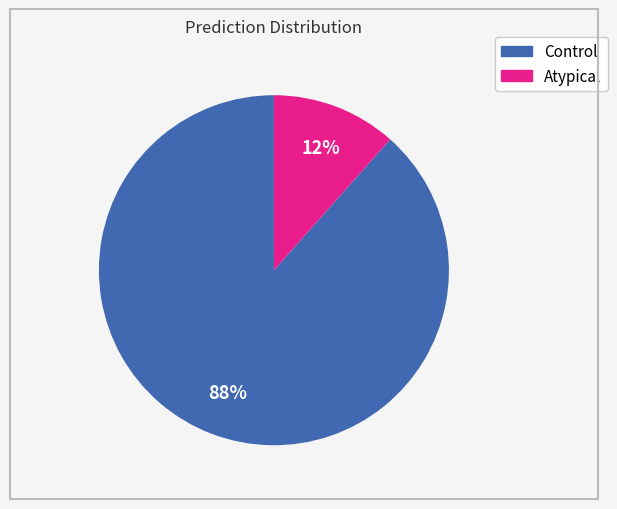

Is there any slice that represents more than half of the pie?

Yes